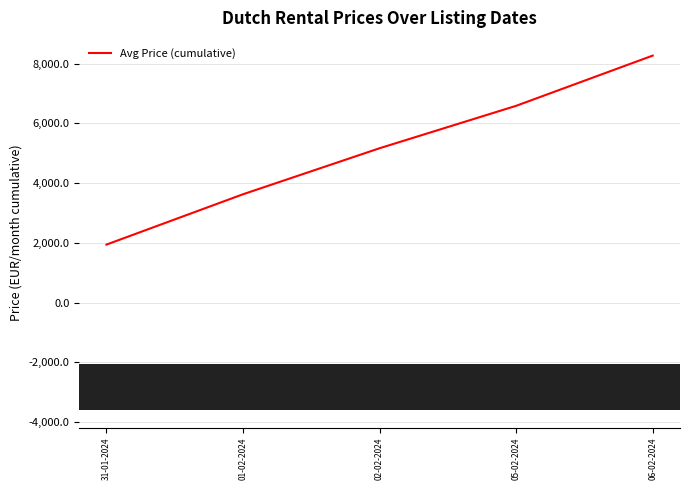

How many lines are shown in the chart?

1